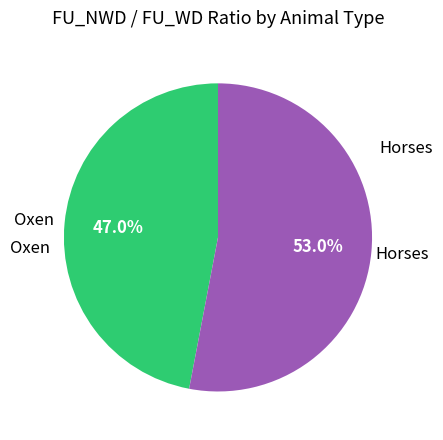

Is there a majority slice in this chart?

Yes